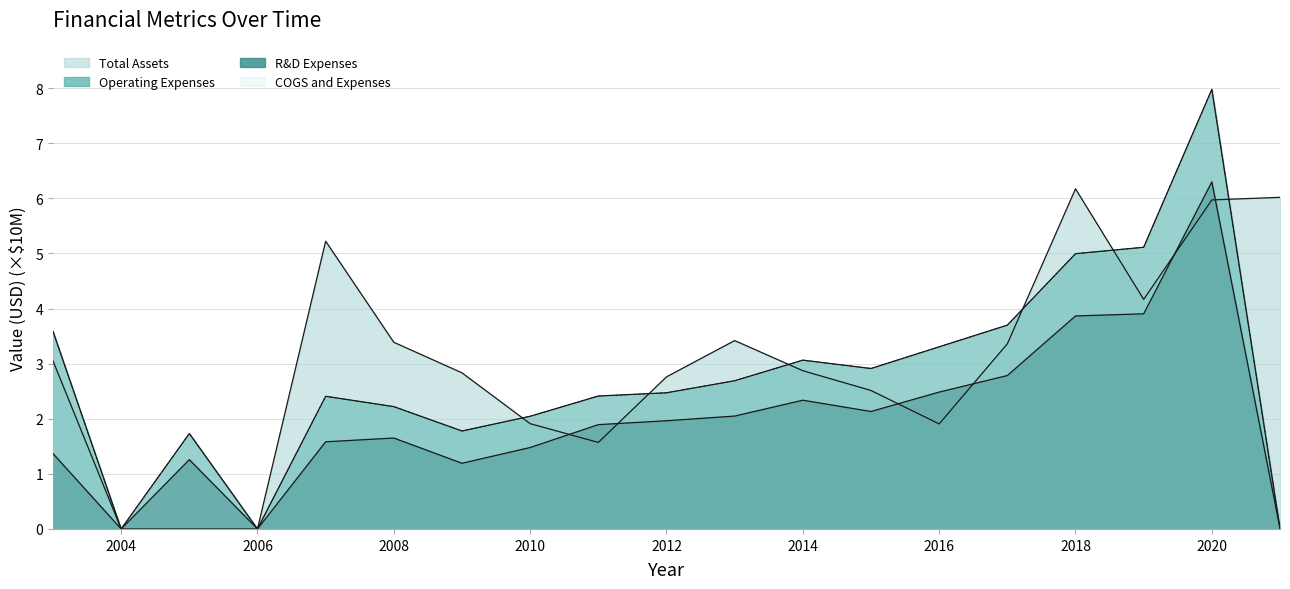

At which label does Research and Development Exp. reach its minimum?

2004